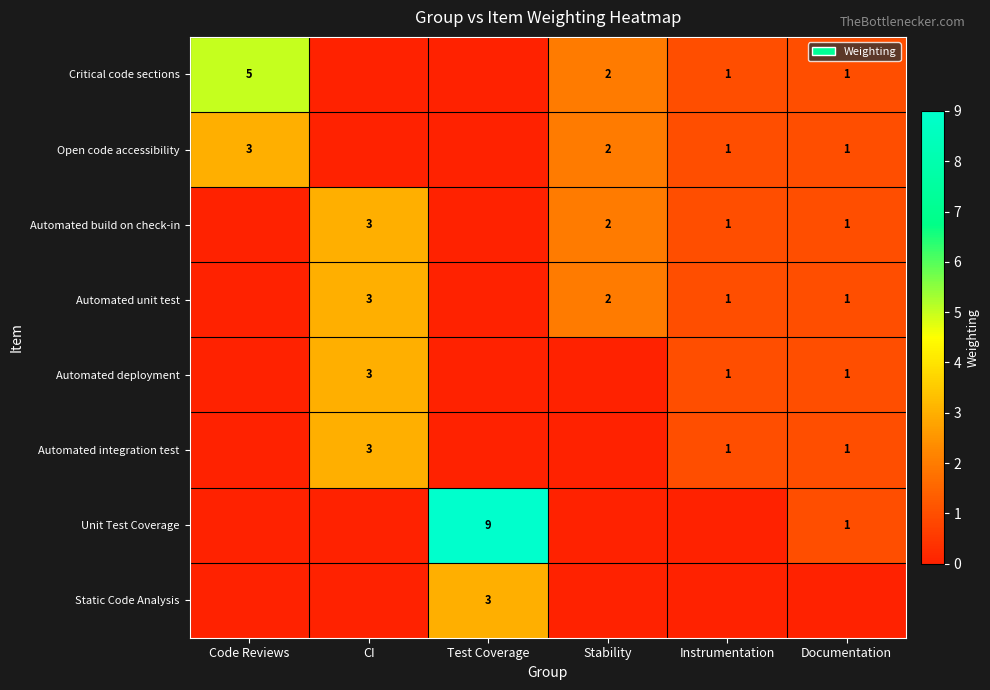

True or false: Open code accessibility has a value of 0 at Instrumentation.

False